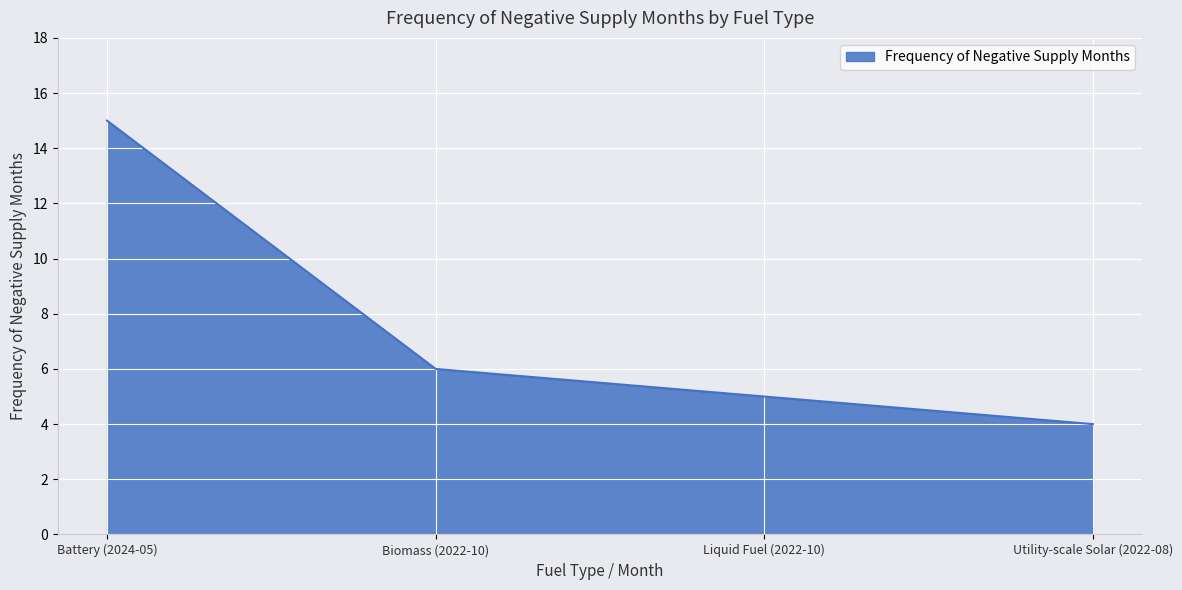

What is the smallest value displayed?

4